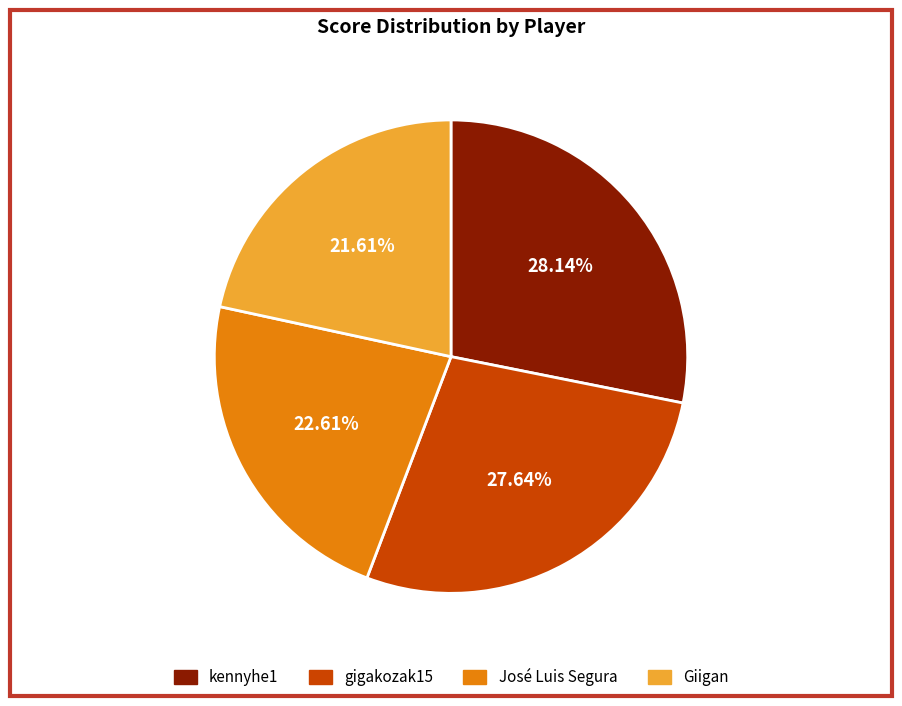

Approximately how many times larger is the value at kennyhe1 compared to José Luis Segura?

1.2